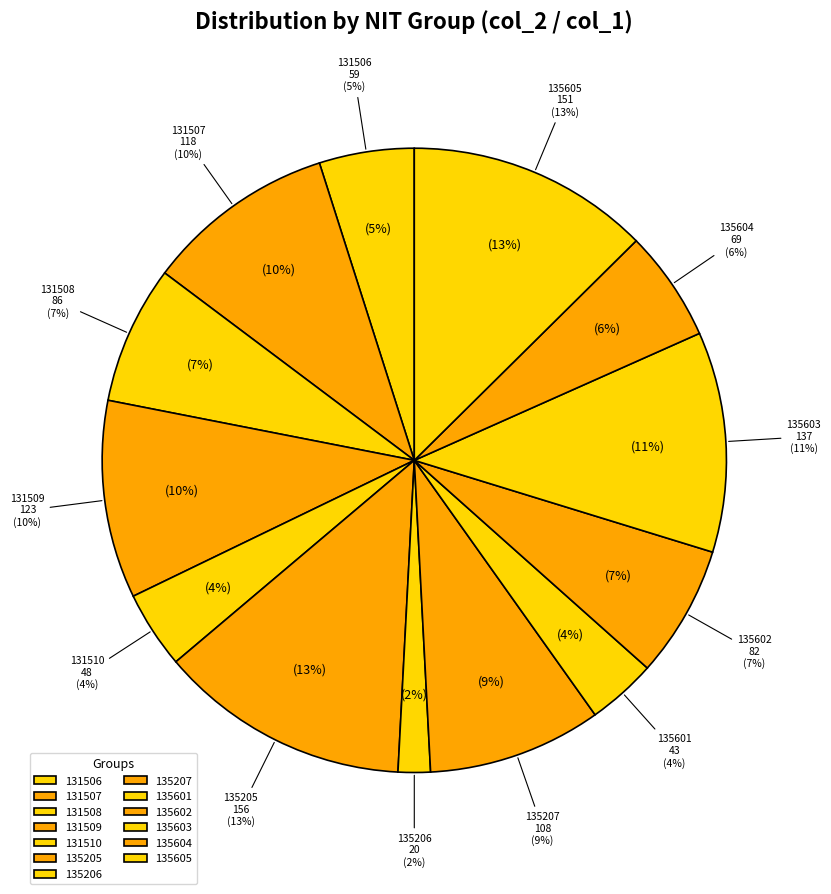

Rank the categories by value from highest to lowest.

135205, 135605, 135603, 131509, 131507, 135207, 131508, 135602, 135604, 131506, 131510, 135601, 135206